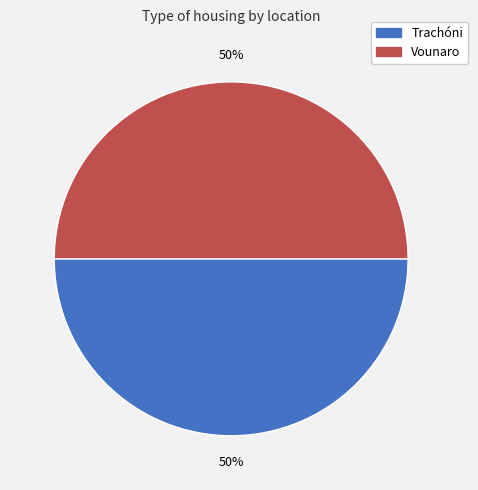

Is the sum of Trachóni and Vounaro greater than half?

Yes